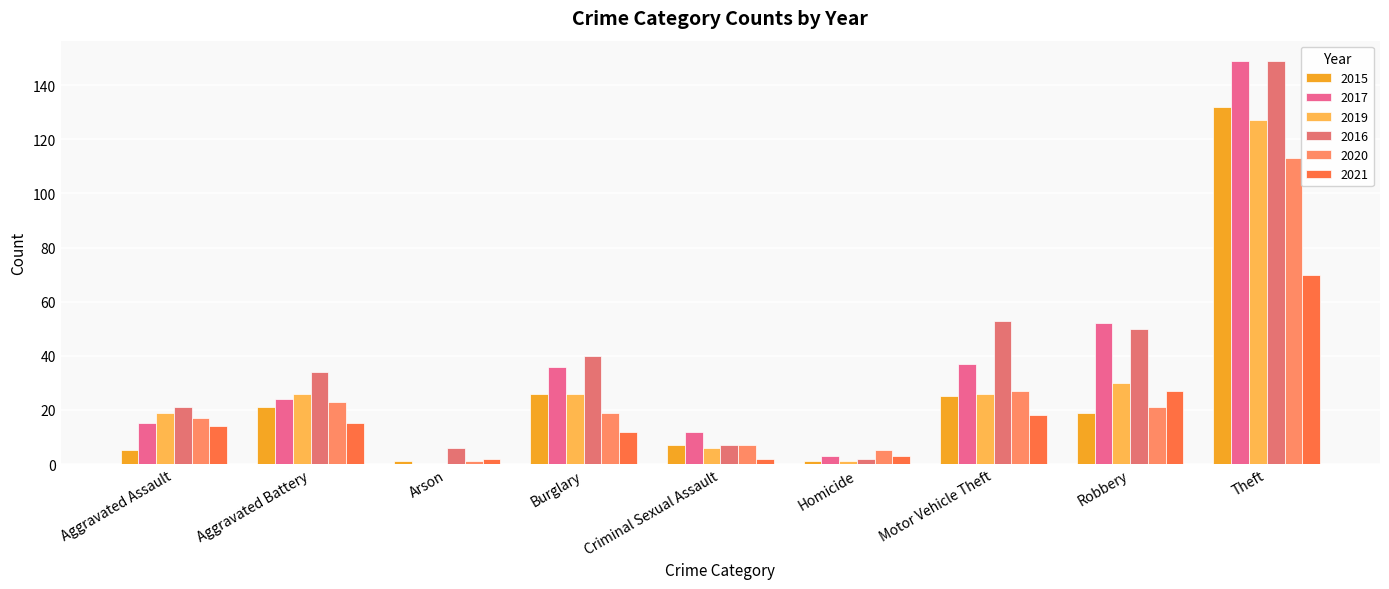

What is the total value across all series at Motor Vehicle Theft?

186